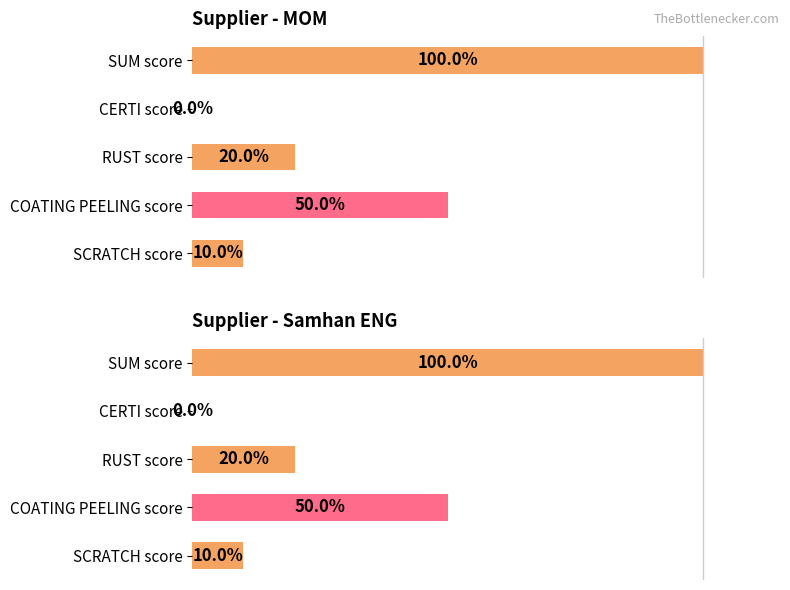

Reading left to right, extract all data points from this chart.

MOM: 10	50	20	0	100
Samhan ENG: 10	50	20	0	100